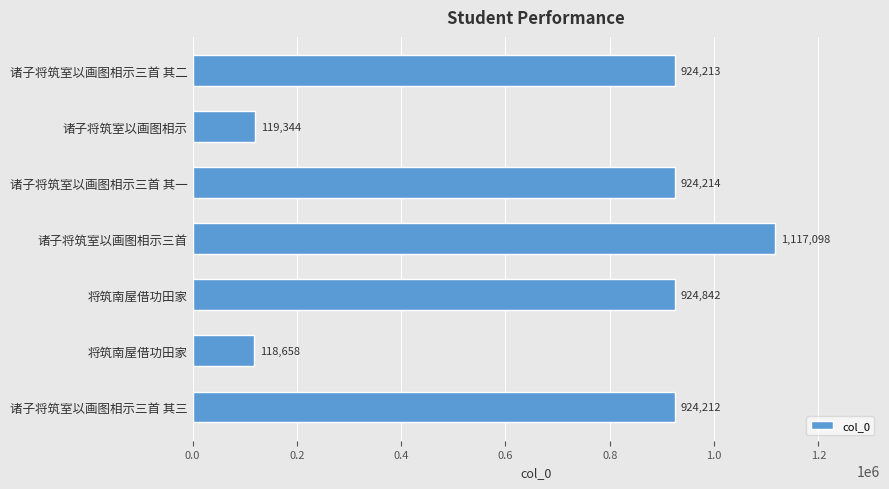

How many categories are shown in the chart?

7